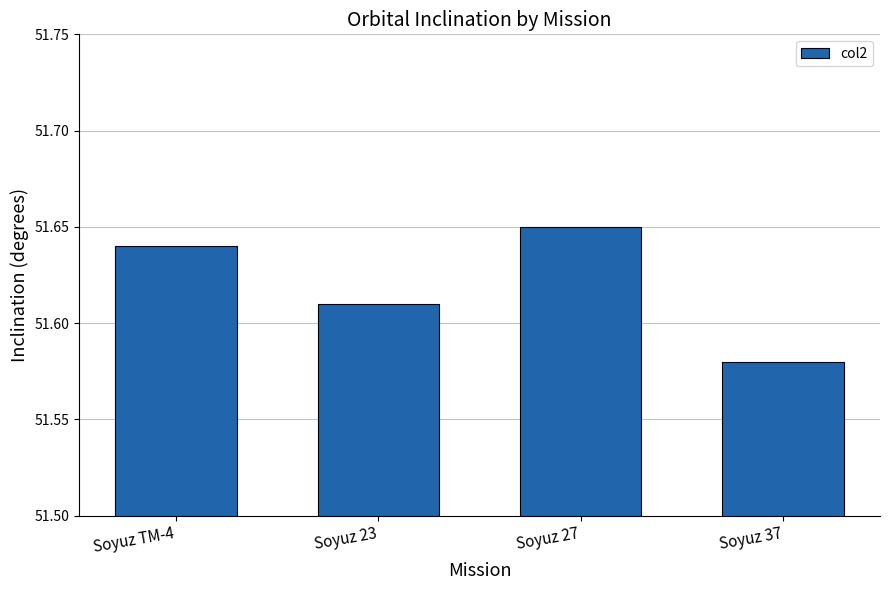

Is it true that the value at Soyuz 37 is 33.3?

False